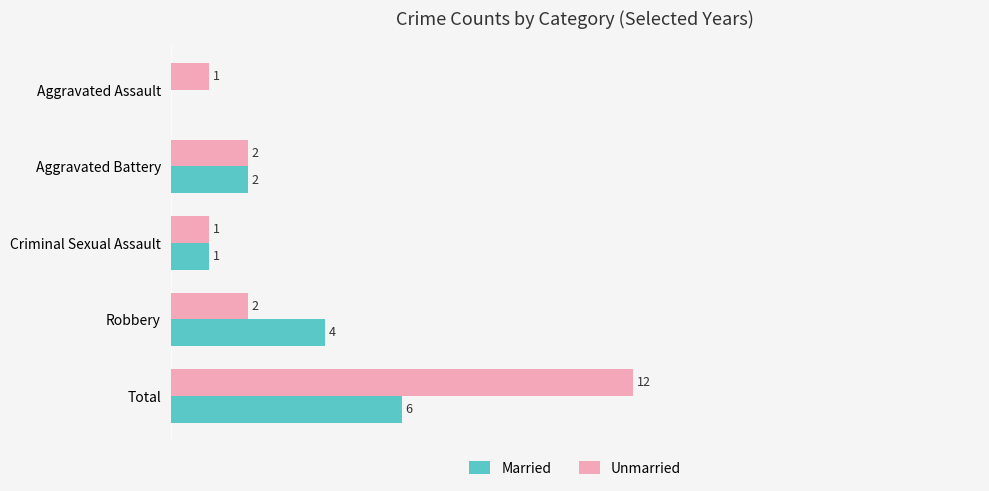

At which category is the sum across all series the highest?

Total